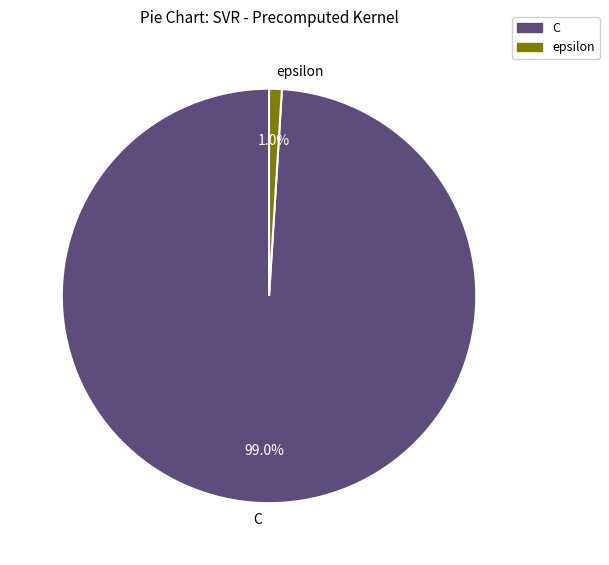

Between epsilon and C, which is larger?

C